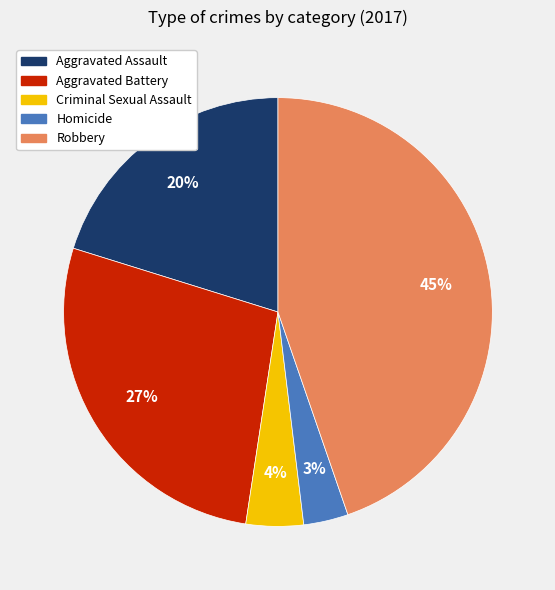

Which category has the smallest portion of the pie?

Homicide